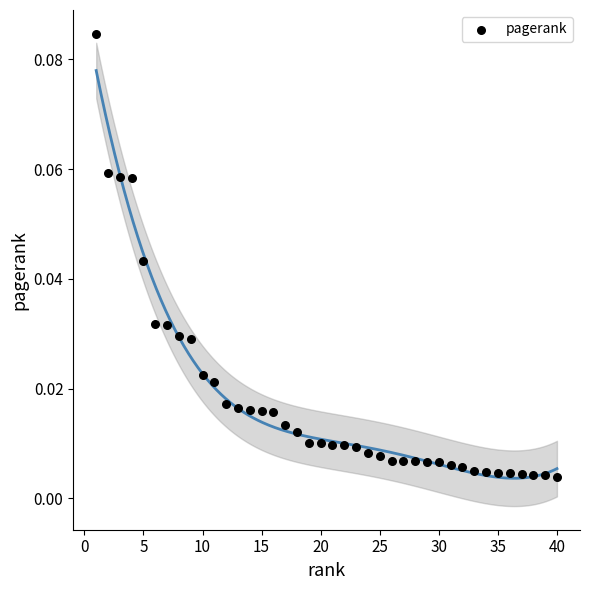

How many data points are displayed?

40